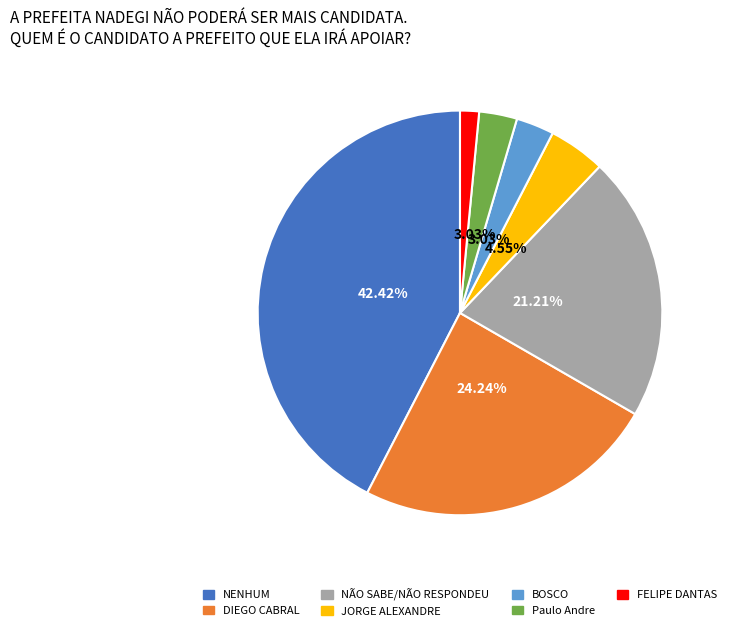

What is the ratio of the value at Paulo Andre to the value at FELIPE DANTAS?

2.0